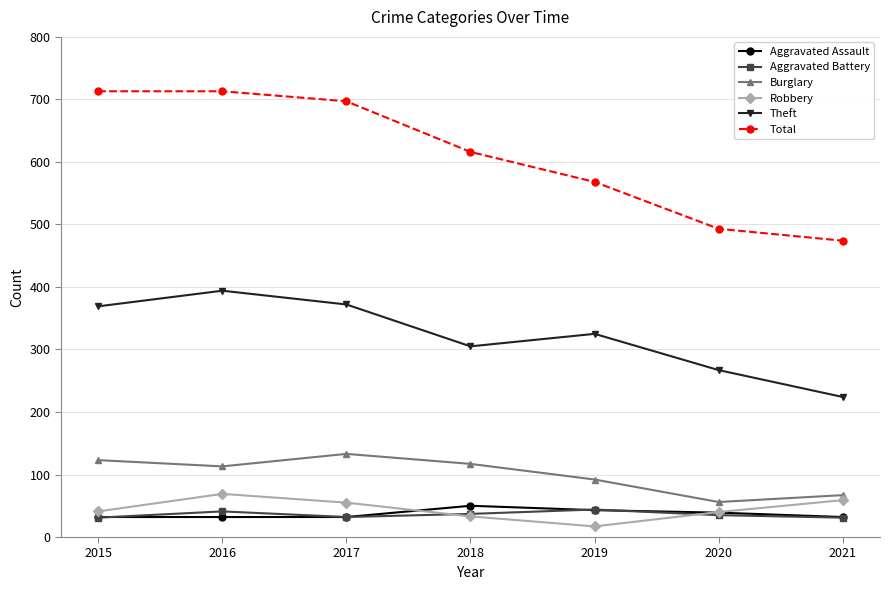

True or false: Aggravated Assault has a value of 32 at 2017.

True